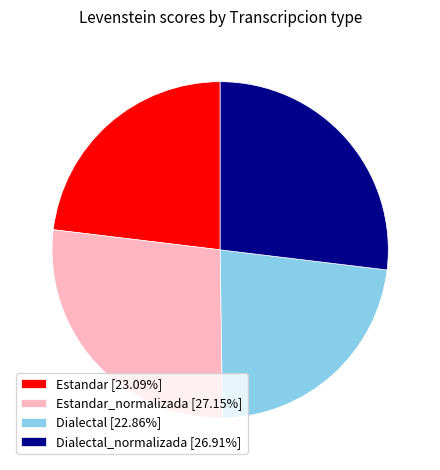

Is there any slice that represents more than half of the pie?

No